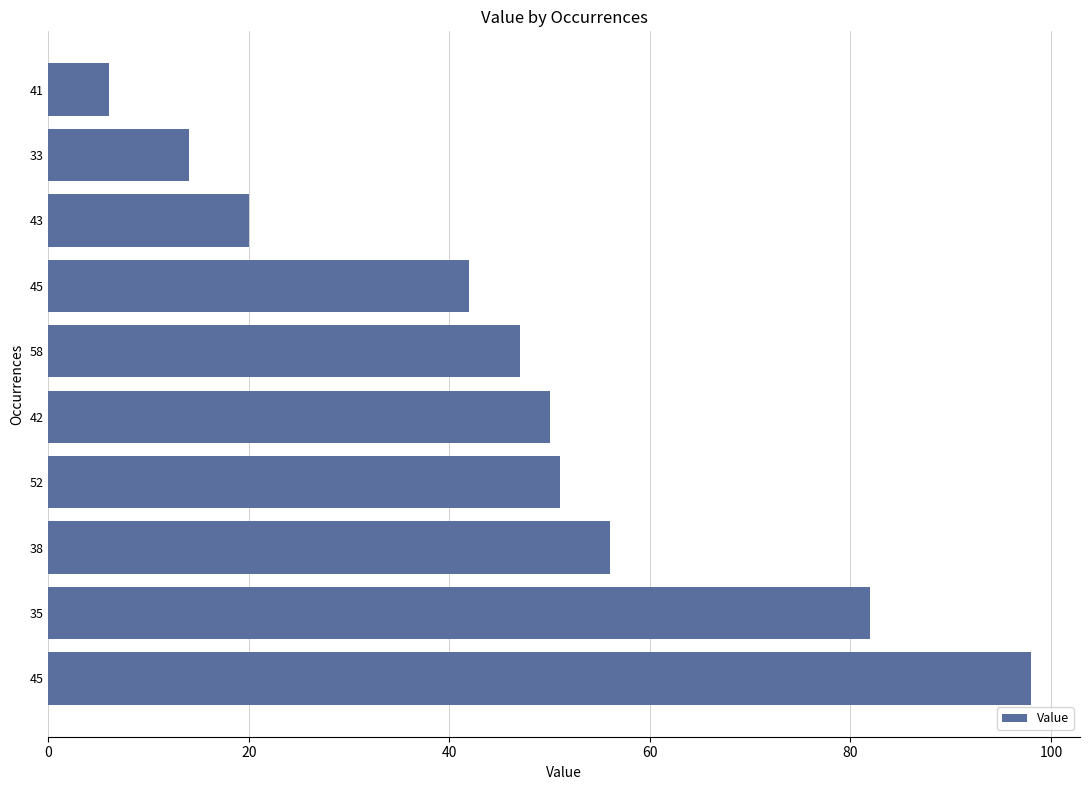

How many distinct data groups are displayed?

1